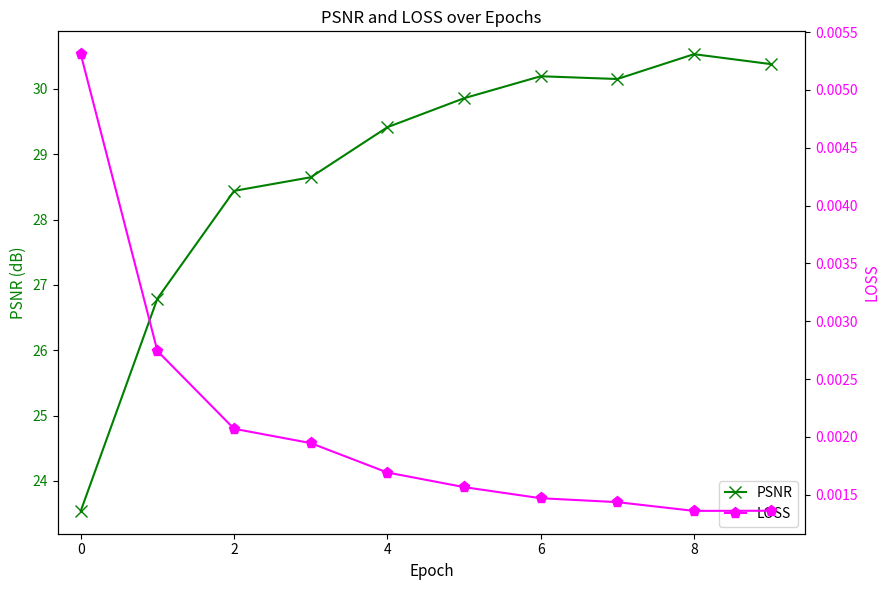

How many lines are shown in the chart?

2